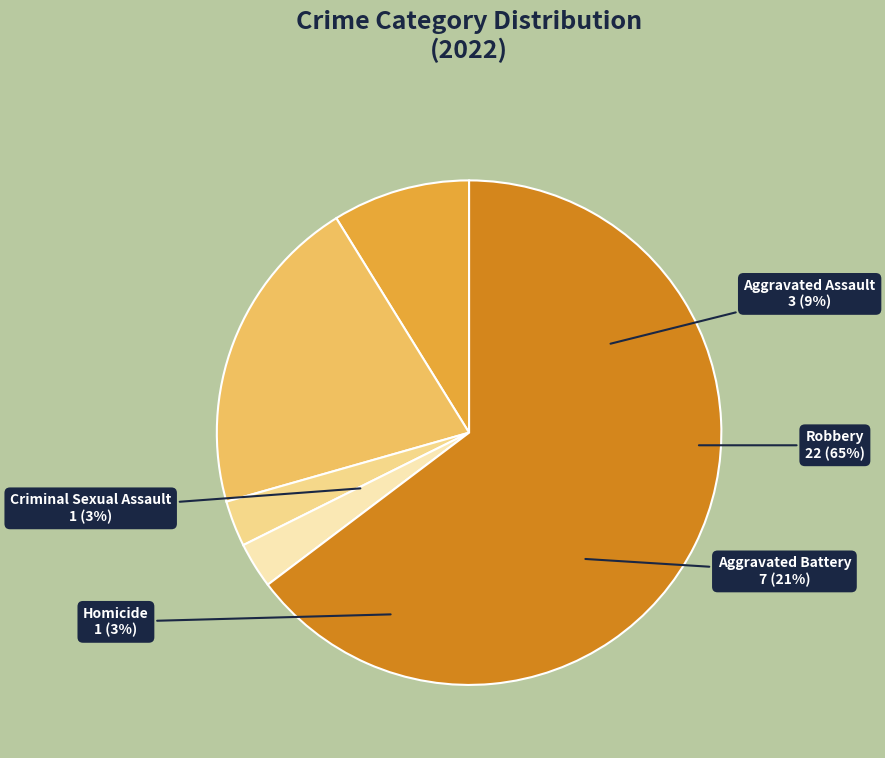

How much of the chart is everything except Aggravated Battery?

79.4%